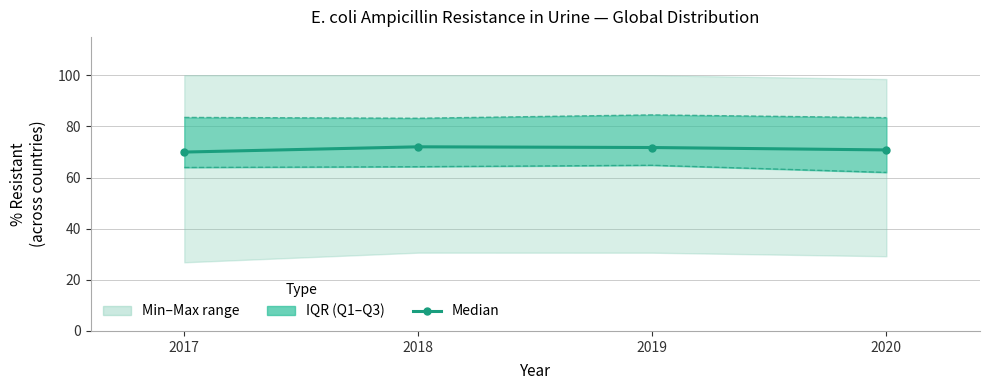

Rank the series at 2018 from highest to lowest value.

Q3, Median, Q1